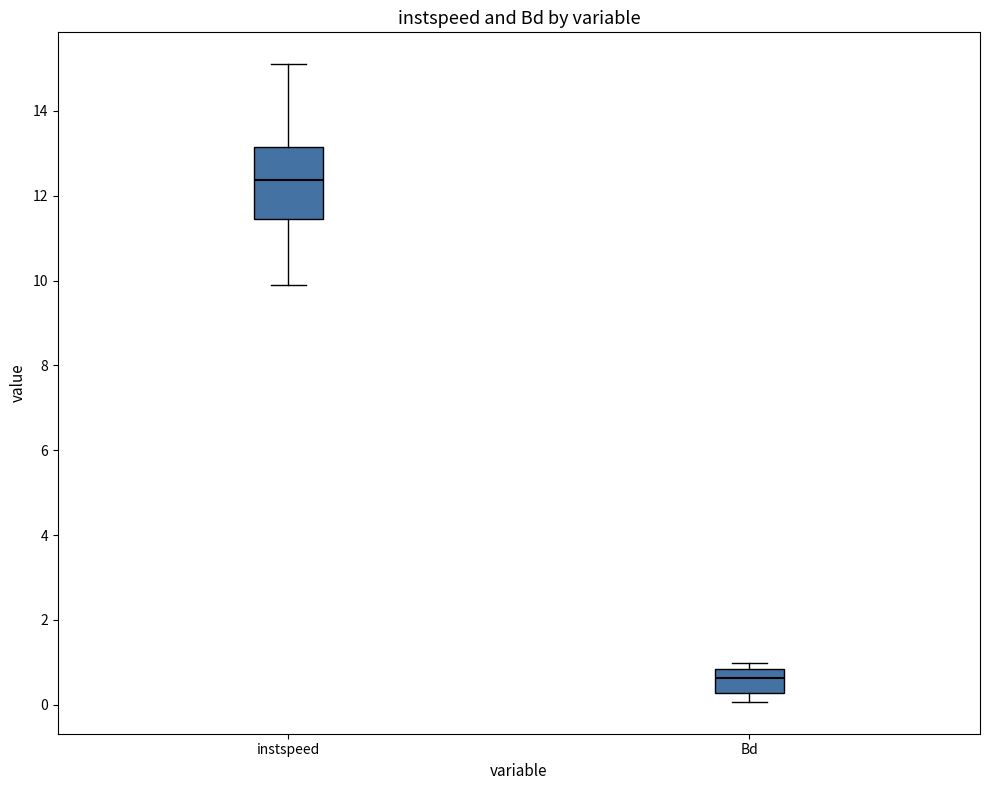

Which box's median line is the highest?

instspeed